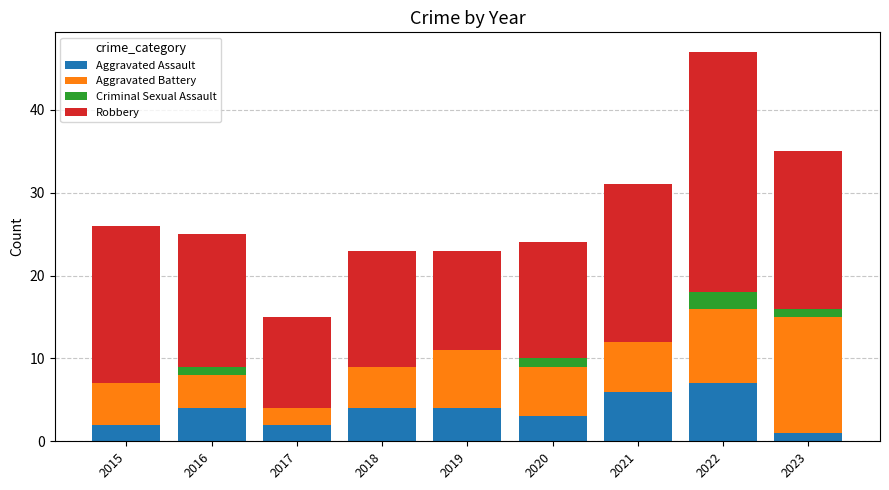

What is the total value across all series at 2021?

31